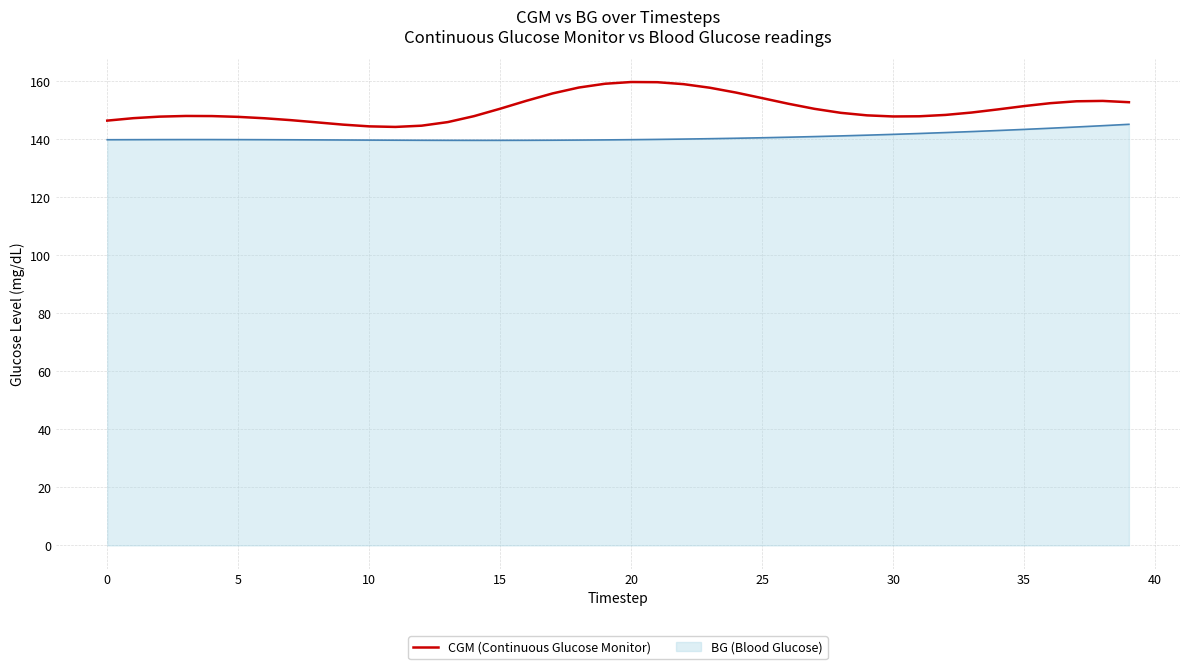

List the series in order of their peak value, lowest first.

BG (Blood Glucose), CGM (Continuous Glucose Monitor)